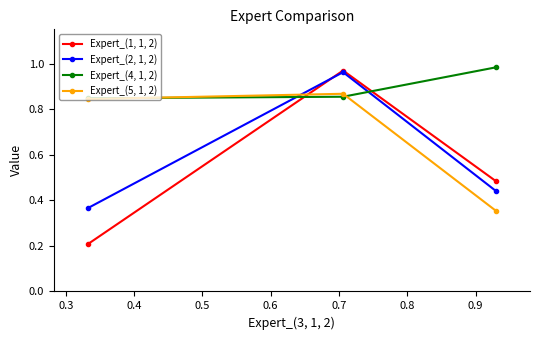

Count the Expert_(5, 1, 2) values in the range 0 to 1.

3